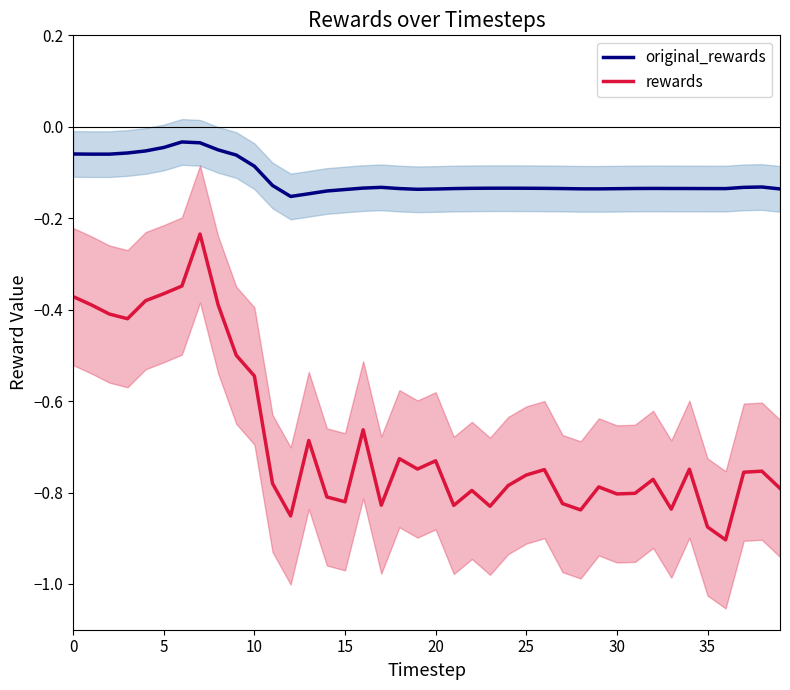

What is the value of the rewards point at the 7th from the left?

-0.3